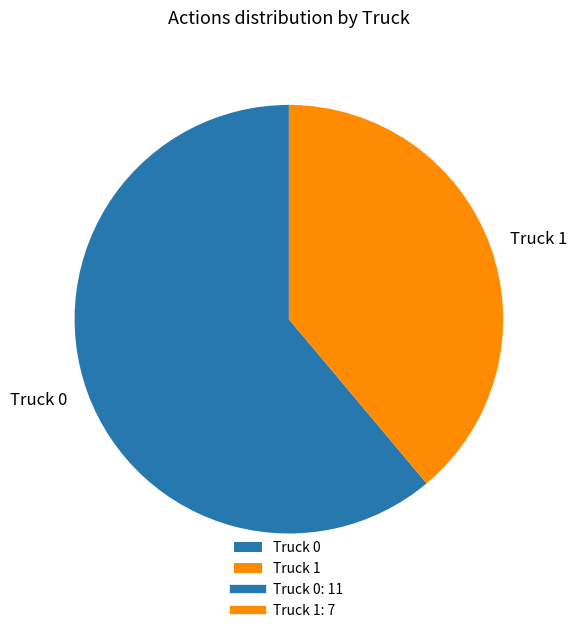

What is the smallest slice in the pie chart?

Truck 1